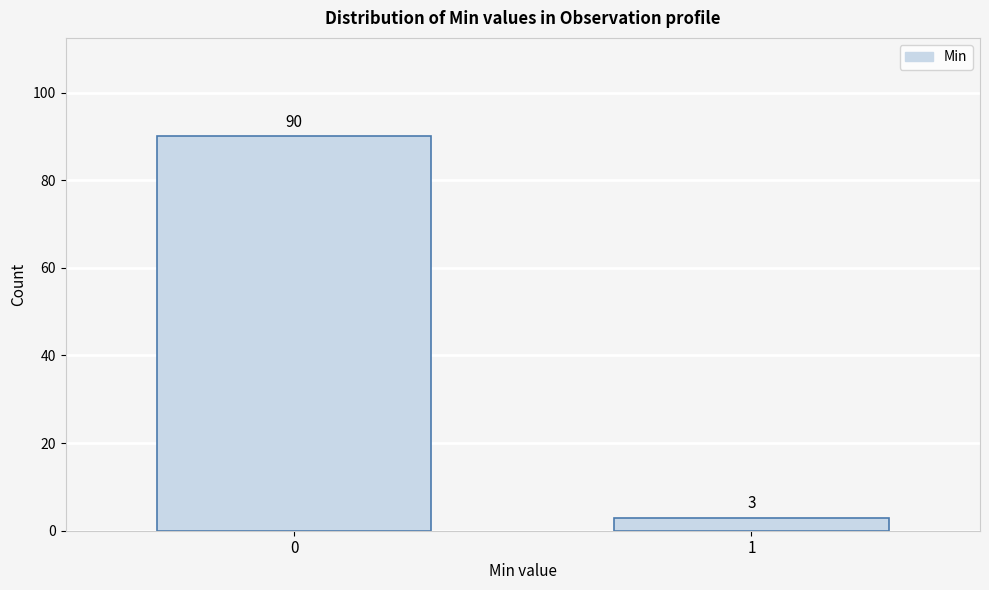

Reading right to left, transcribe all the data shown in this chart.

3	90